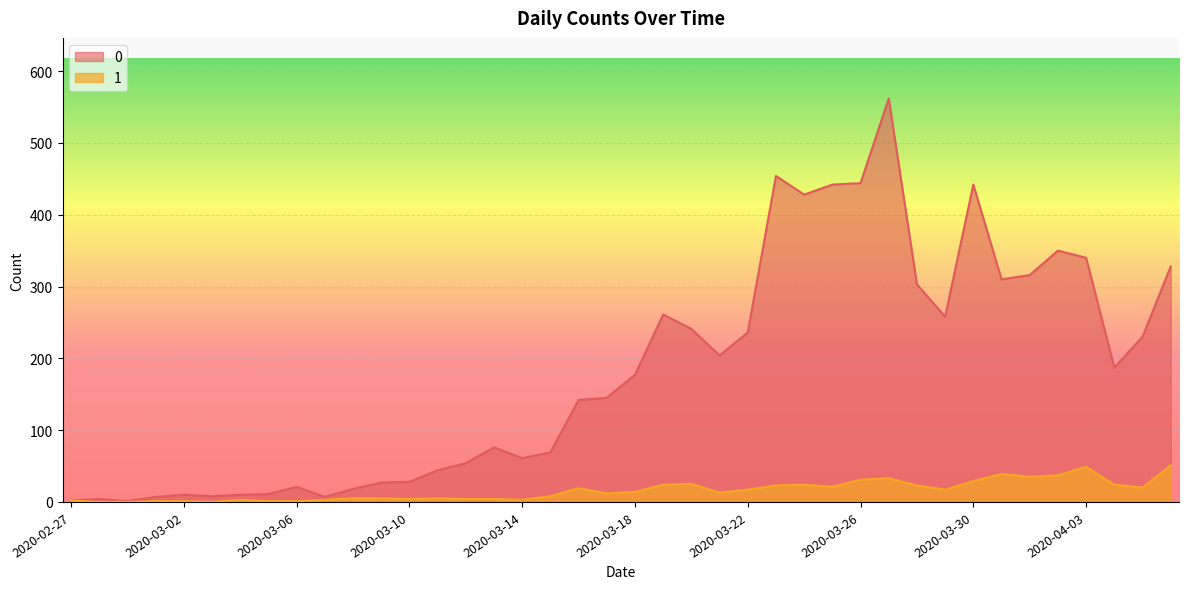

What is the lowest value of the 0 series?

1